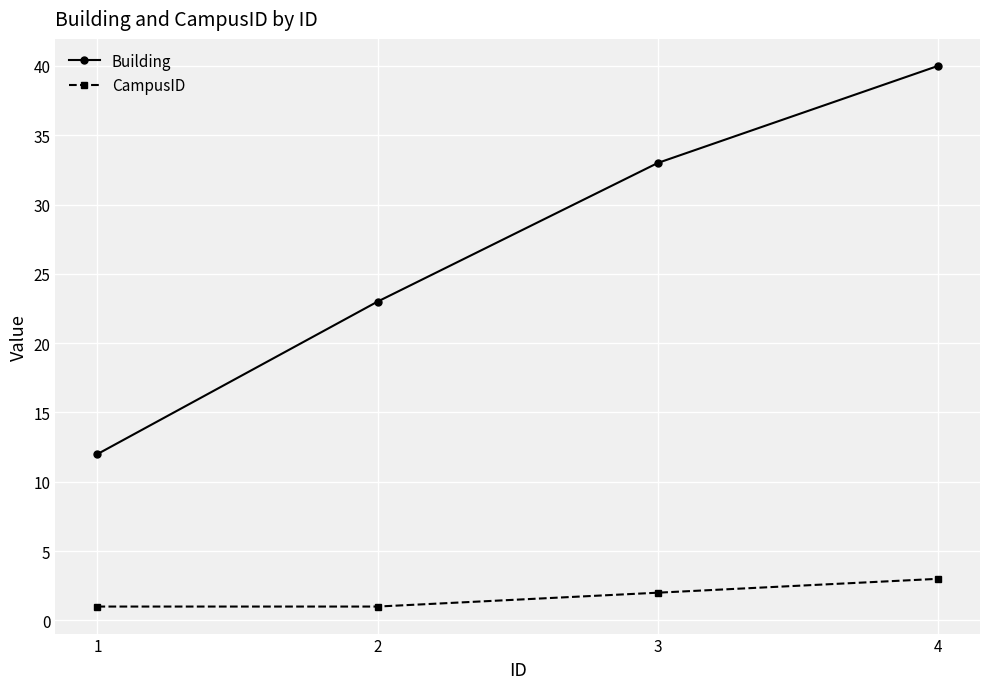

Which series changed the most between 1 and 4?

Building